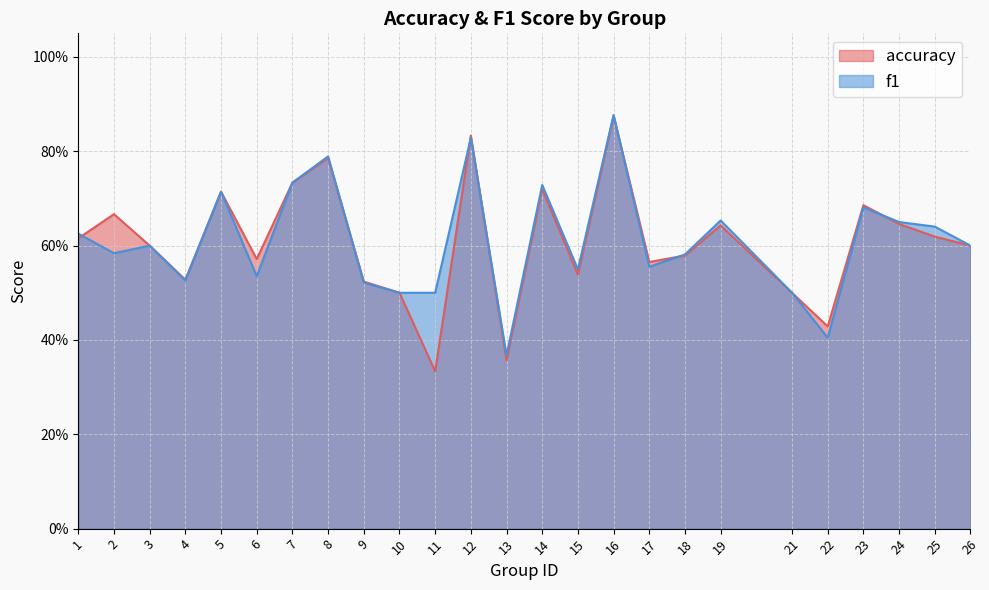

After their last crossing, which series has the higher values: f1 or accuracy?

f1